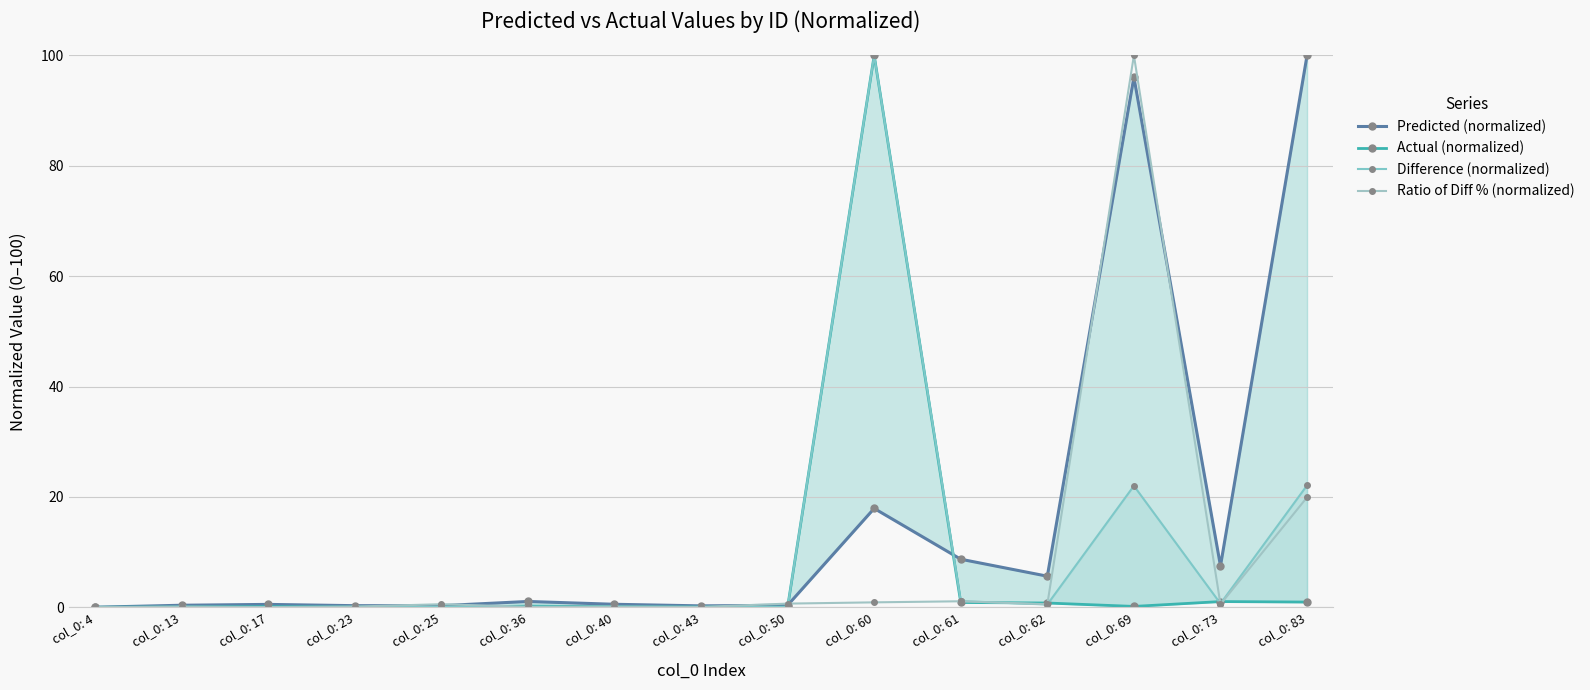

What is the value of the Ratio of Diff % (normalized) point at the 6th from the left?

0.1